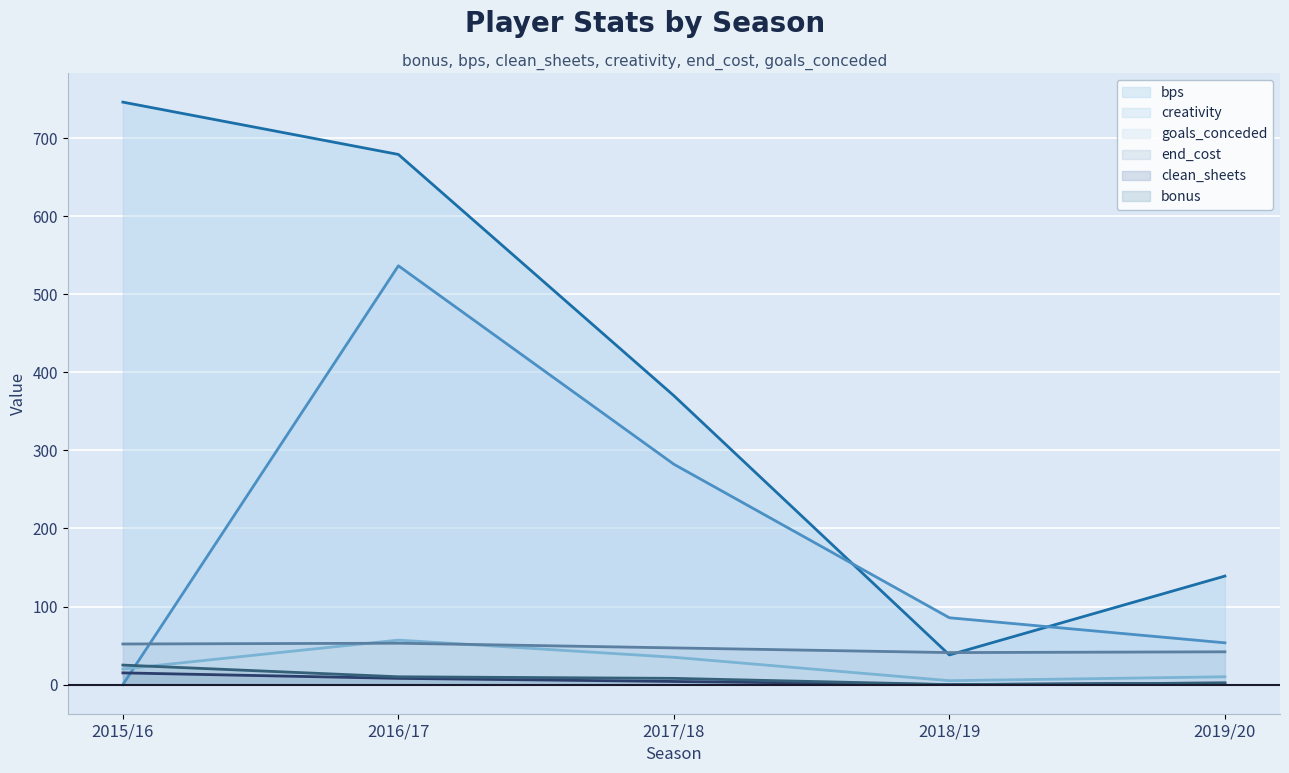

True or false: bps and bonus cross at least once.

False